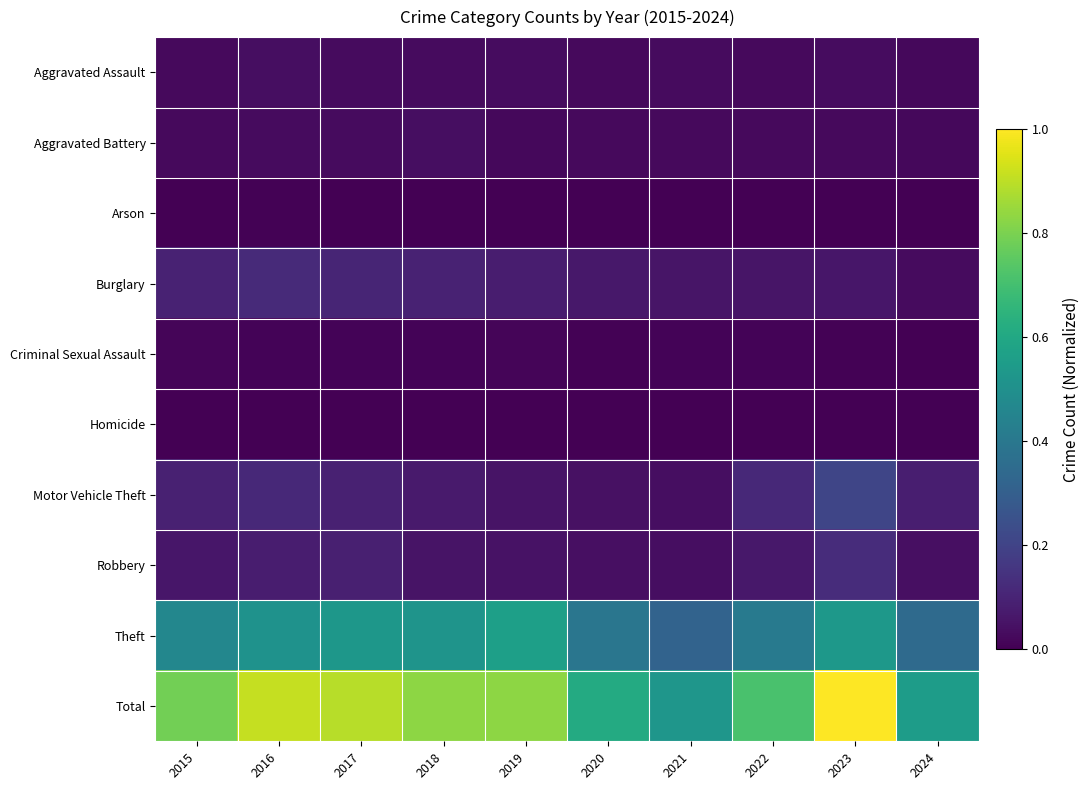

Reading left to right, extract all data points from this chart.

Aggravated Assault: 2015=0.0	2016=0.0	2017=0.0	2018=0.0	2019=0.0	2020=0.0	2021=0.0	2022=0.0	2023=0.0	2024=0.0
Aggravated Battery: 2015=0.0	2016=0.0	2017=0.0	2018=0.0	2019=0.0	2020=0.0	2021=0.0	2022=0.0	2023=0.0	2024=0.0
Arson: 2015=0.0	2016=0.0	2017=0.0	2018=0.0	2019=0.0	2020=0.0	2021=0.0	2022=0.0	2023=0.0	2024=0.0
Burglary: 2015=0.1	2016=0.1	2017=0.1	2018=0.1	2019=0.1	2020=0.1	2021=0.1	2022=0.1	2023=0.1	2024=0.0
Criminal Sexual Assault: 2015=0.0	2016=0.0	2017=0.0	2018=0.0	2019=0.0	2020=0.0	2021=0.0	2022=0.0	2023=0.0	2024=0.0
Homicide: 2015=0.0	2016=0.0	2017=0.0	2018=0.0	2019=0.0	2020=0.0	2021=0.0	2022=0.0	2023=0.0	2024=0.0
Motor Vehicle Theft: 2015=0.1	2016=0.1	2017=0.1	2018=0.1	2019=0.1	2020=0.0	2021=0.0	2022=0.1	2023=0.2	2024=0.1
Robbery: 2015=0.1	2016=0.1	2017=0.1	2018=0.1	2019=0.1	2020=0.0	2021=0.0	2022=0.1	2023=0.1	2024=0.0
Theft: 2015=0.5	2016=0.5	2017=0.5	2018=0.5	2019=0.6	2020=0.4	2021=0.3	2022=0.4	2023=0.5	2024=0.3
Total: 2015=0.8	2016=0.9	2017=0.9	2018=0.8	2019=0.8	2020=0.6	2021=0.5	2022=0.7	2023=1.0	2024=0.6